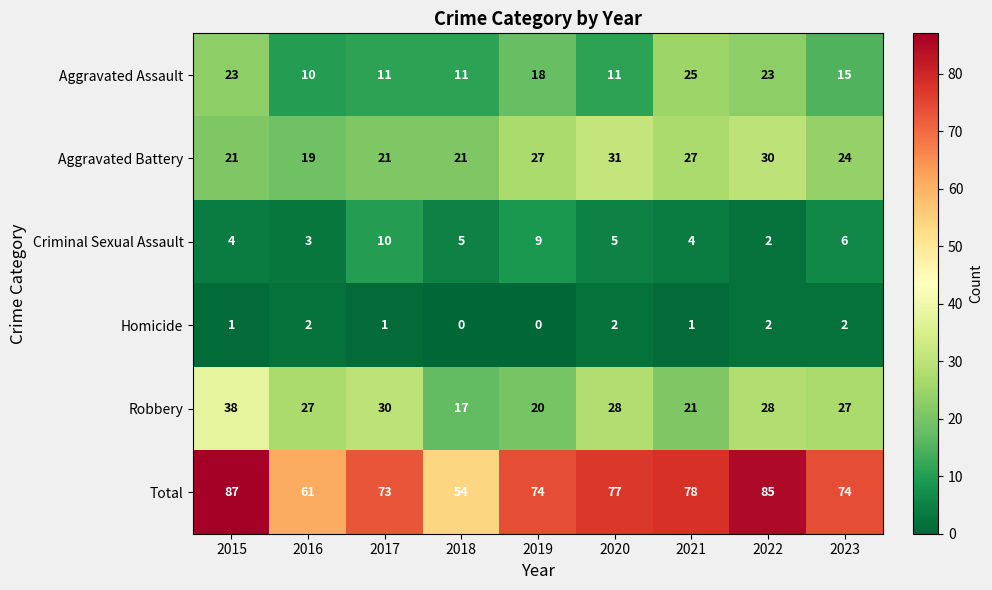

The value of Homicide at 2019 is 1. True or false?

False